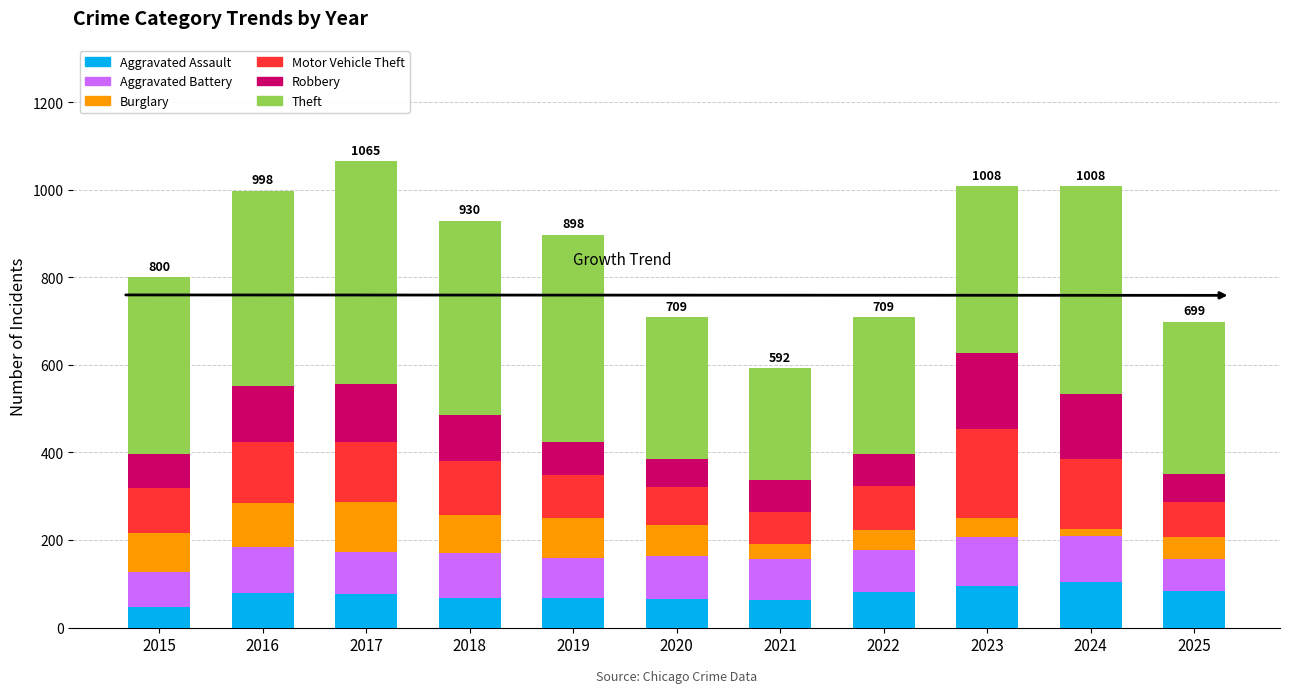

What is the total value across all series at 2022?

709